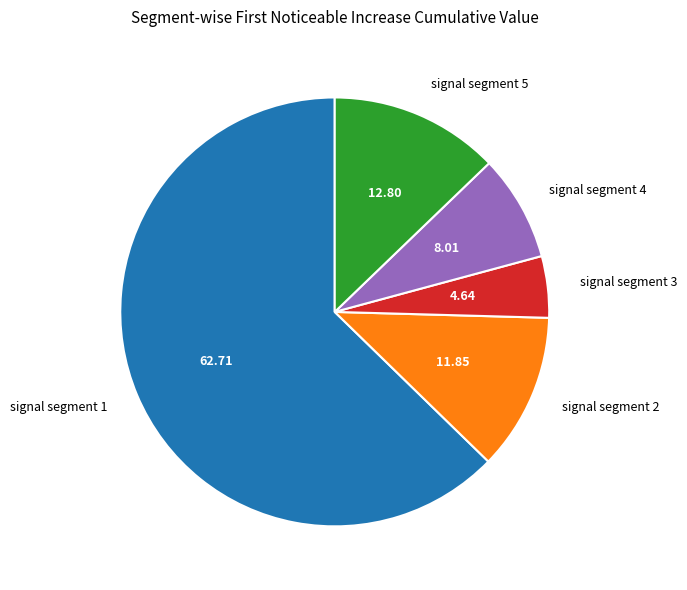

Is signal segment 4 the majority of the pie?

No